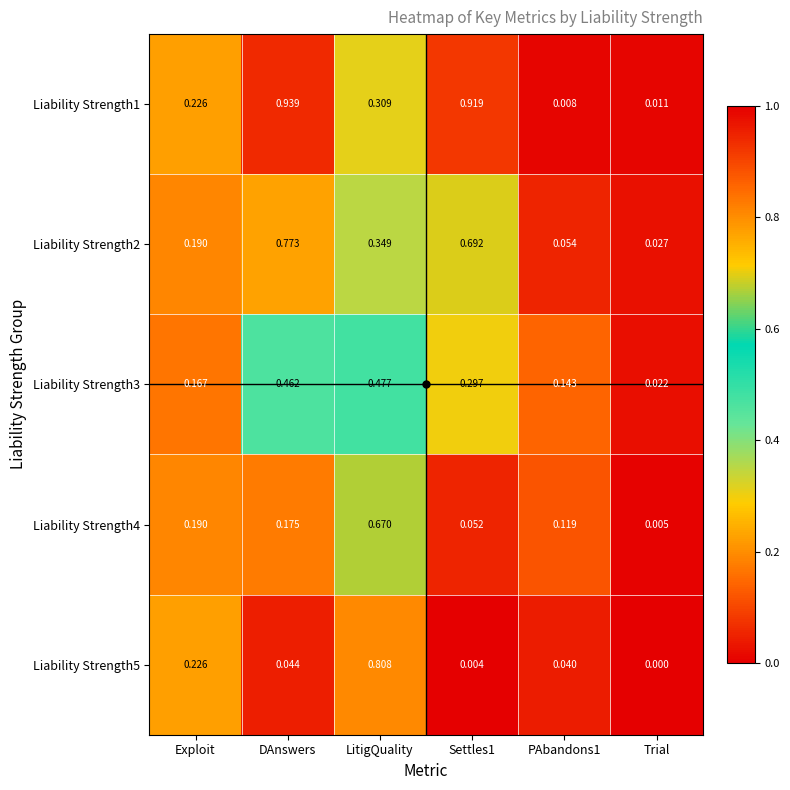

At which label does Liability Strength4 reach its peak?

LitigQuality